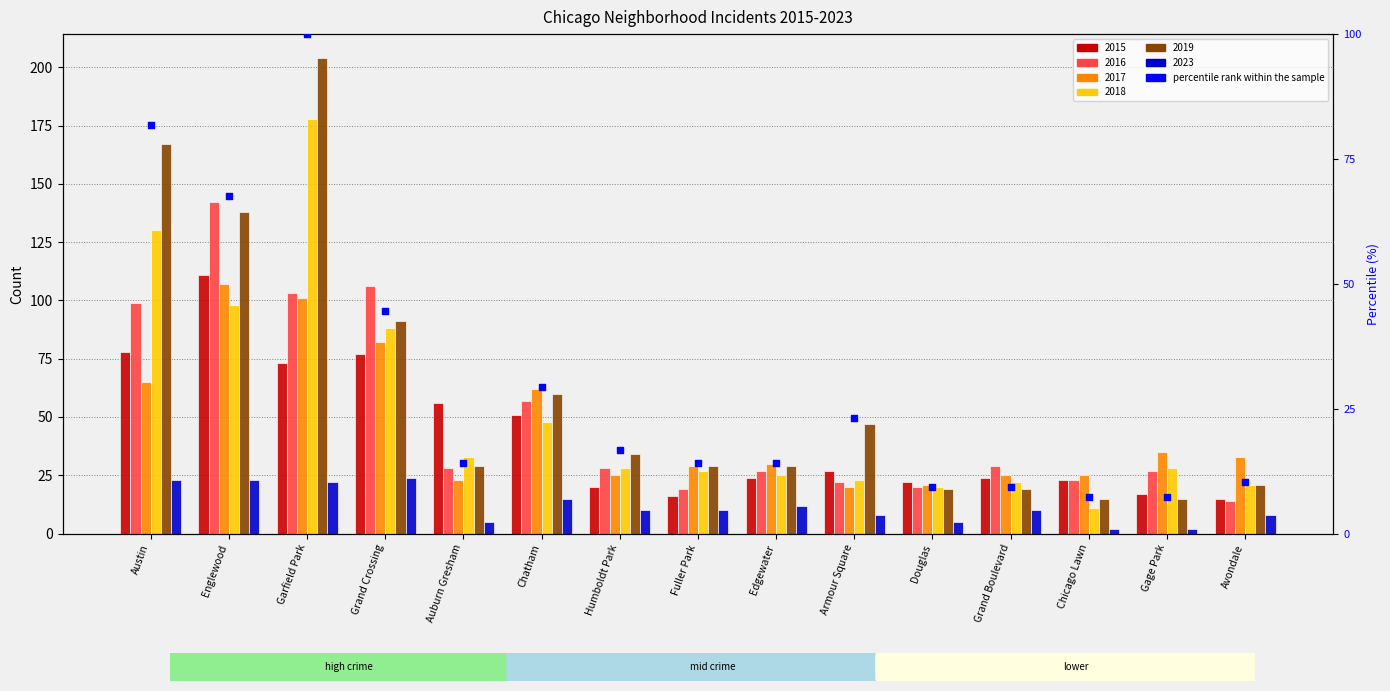

Between Chatham and Fuller Park, which is larger?

Chatham